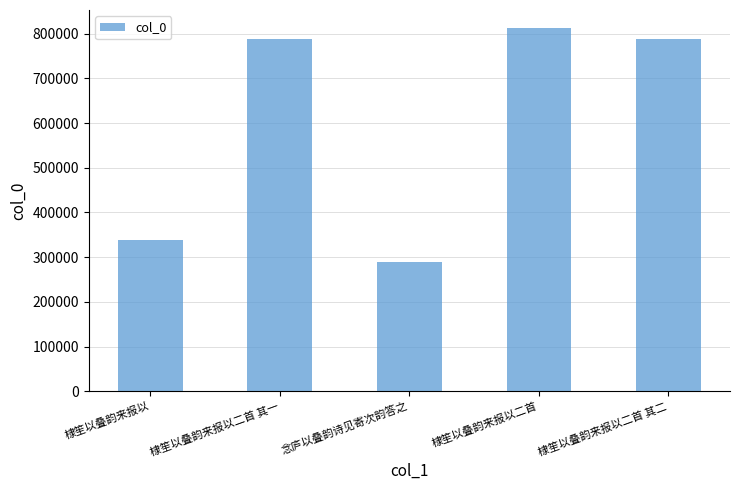

Does the chart contain stacked bars?

No